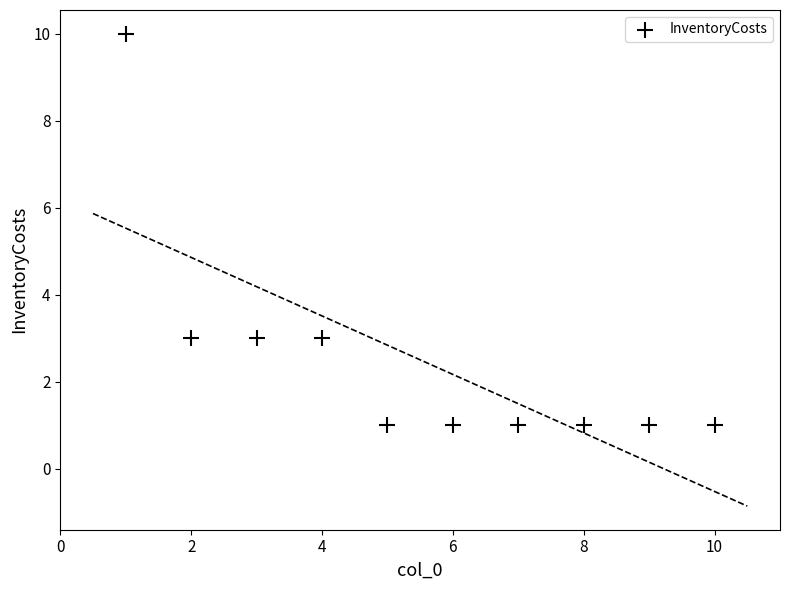

What is the range of X values (max minus min)?

9